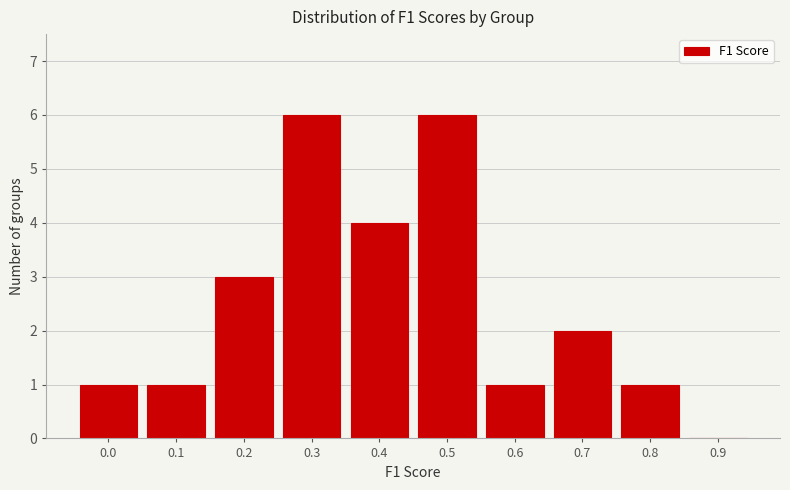

Reading right to left, list all the values displayed in this chart.

0.9=0	0.8=1	0.7=2	0.6=1	0.5=6	0.4=4	0.3=6	0.2=3	0.1=1	0.0=1